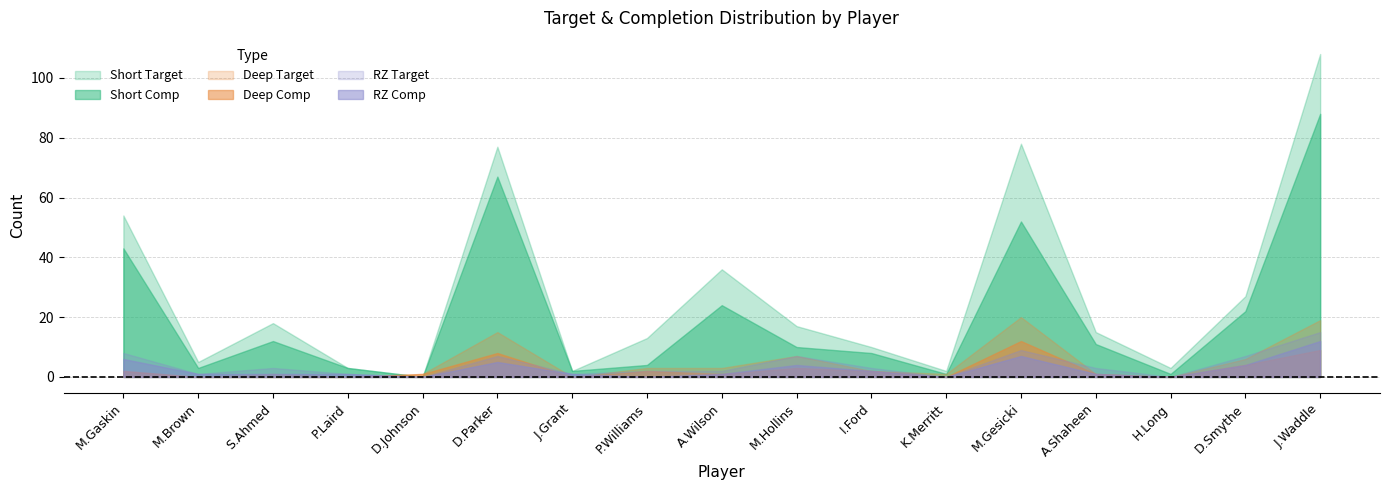

What is the sum of all RZ Target values?

69